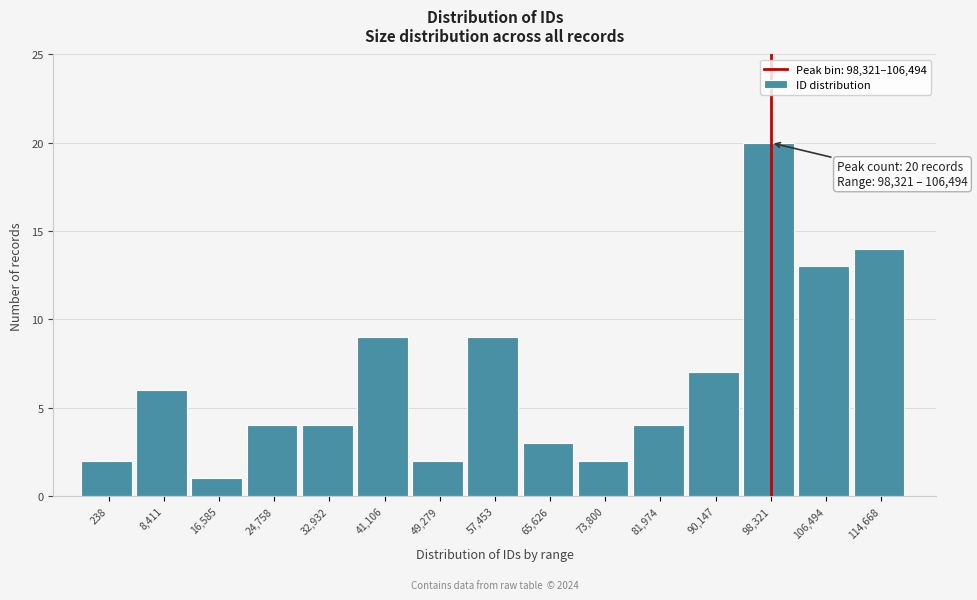

Reading left to right, what are all the values shown in this chart?

2	6	1	4	4	9	2	9	3	2	4	7	20	13	14